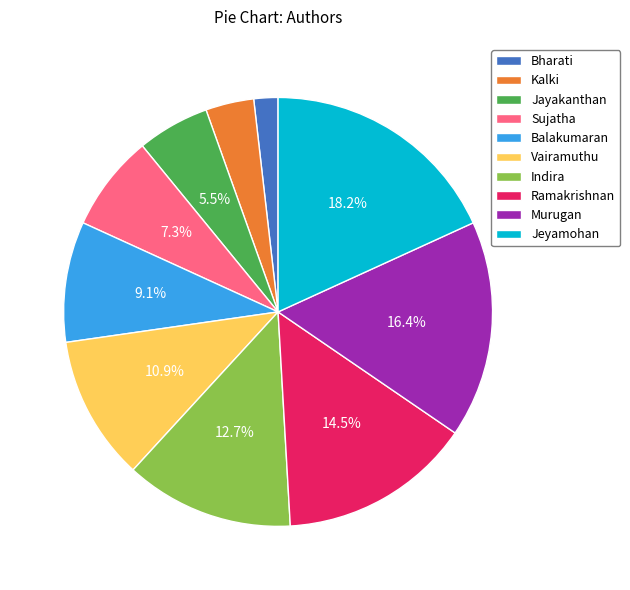

Is there any slice that represents more than half of the pie?

No